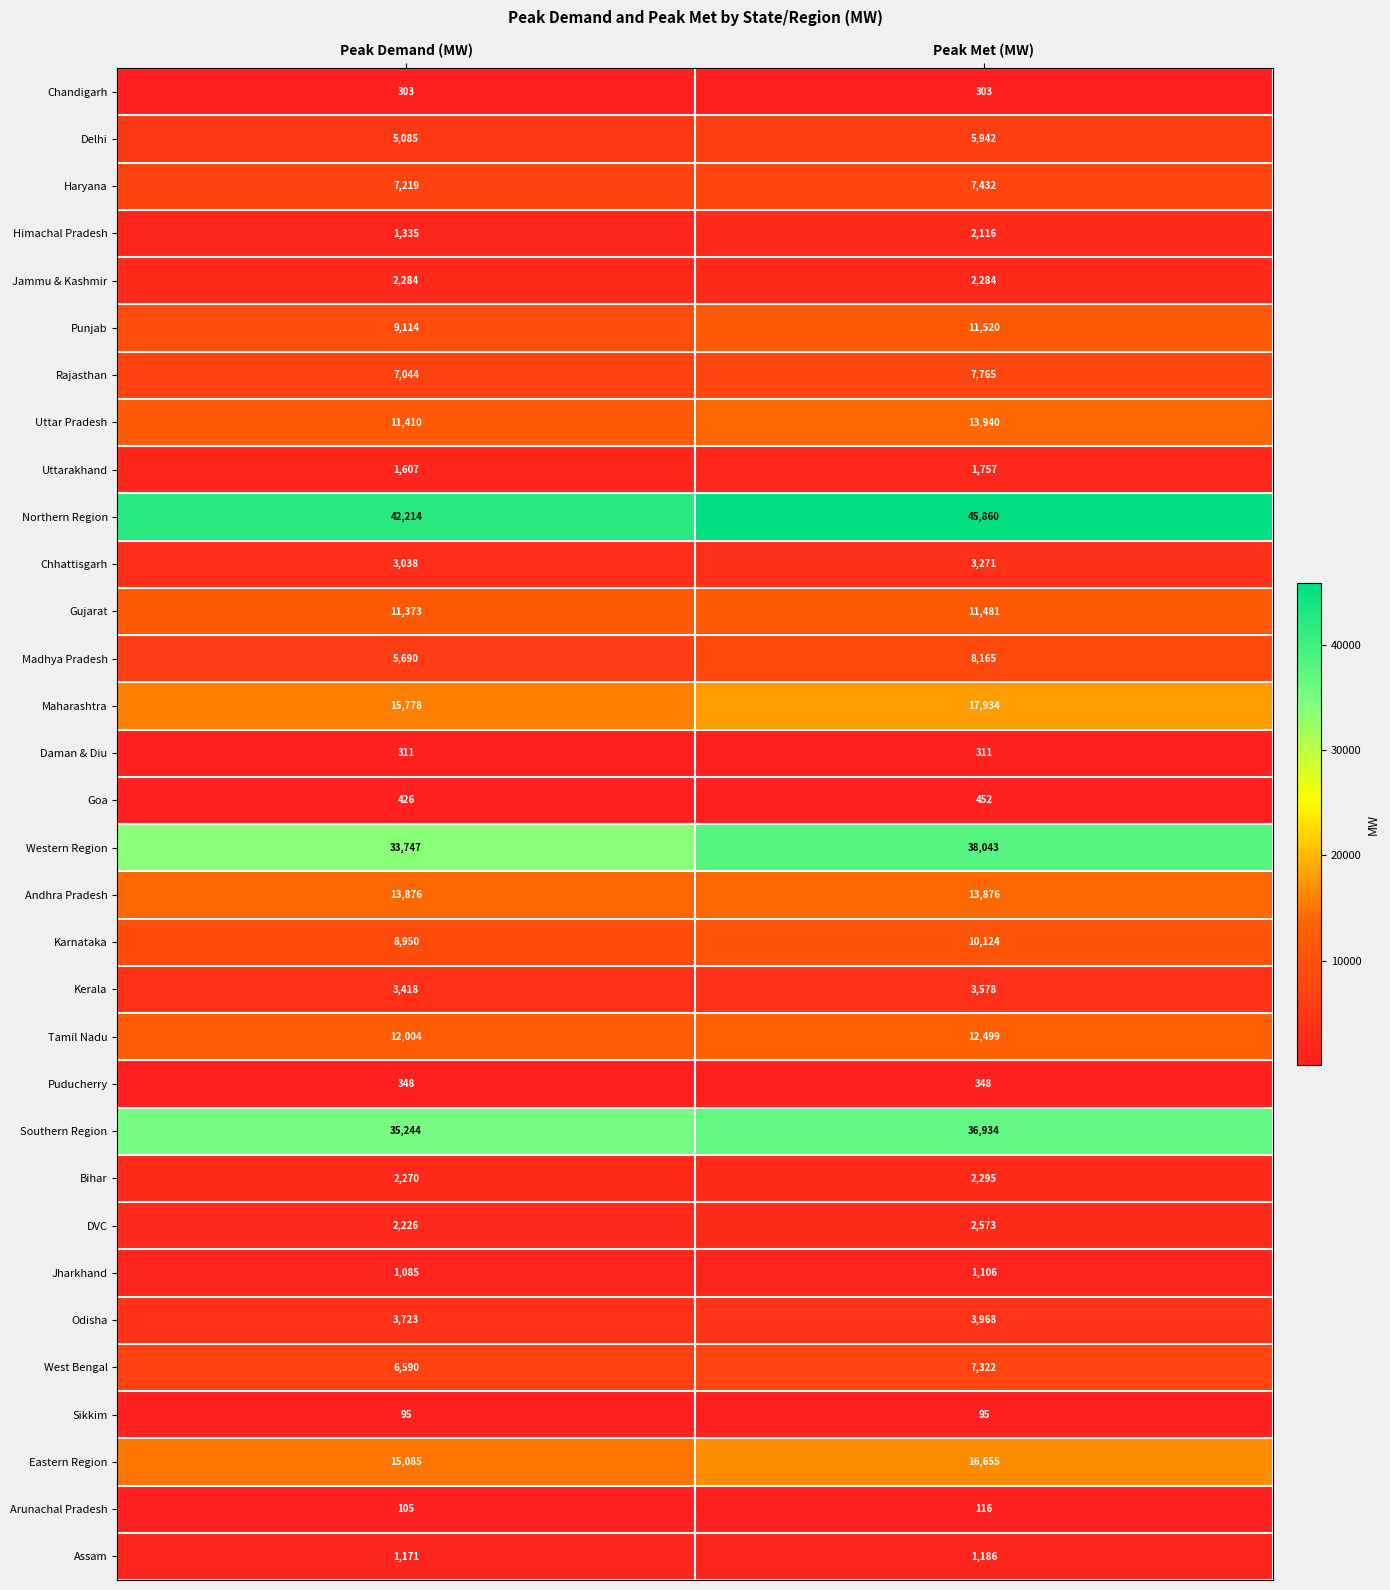

List the labels in order of Haryana value, smallest first.

Peak Demand (MW), Peak Met (MW)